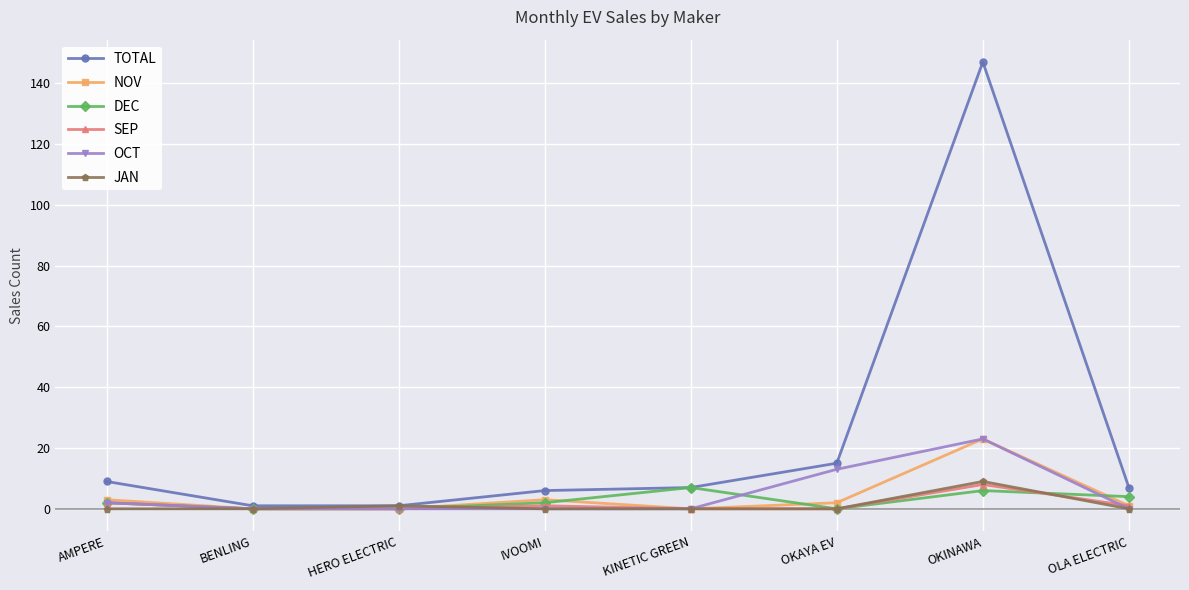

At which label does NOV first exceed 2?

AMPERE